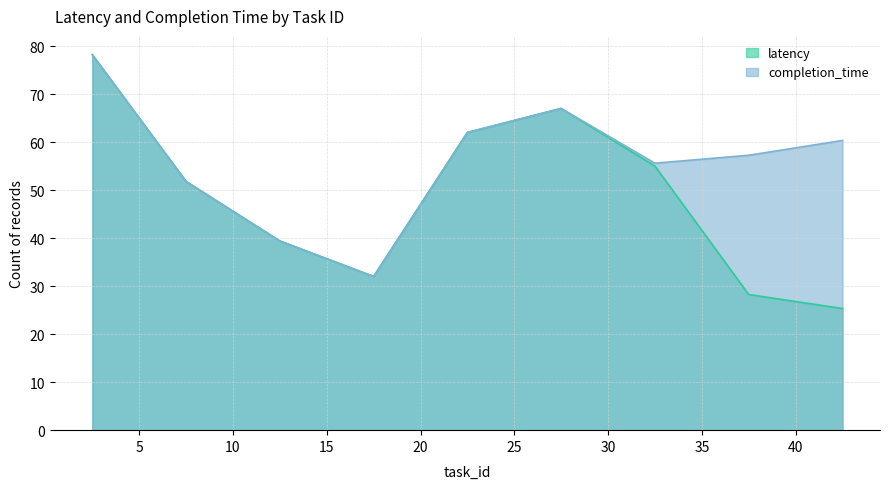

What is the sum of all latency values?

439.0